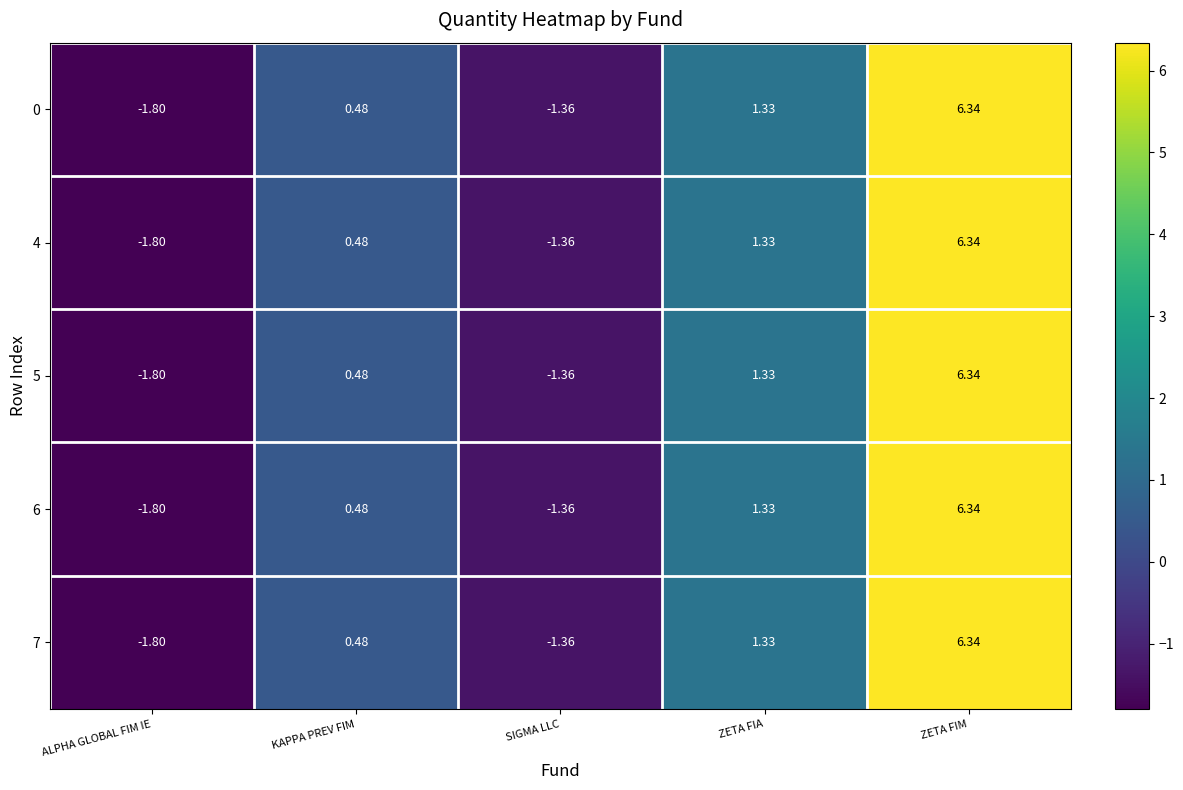

Where is 5 nearest to the value 2?

ZETA FIA